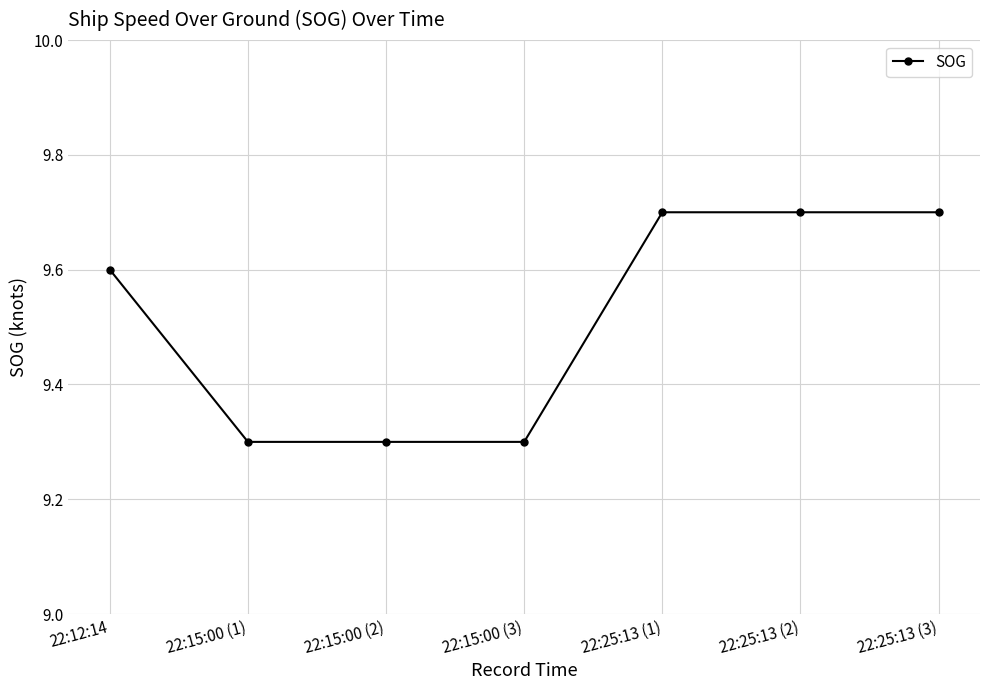

What is the minimum value shown in the chart?

9.3